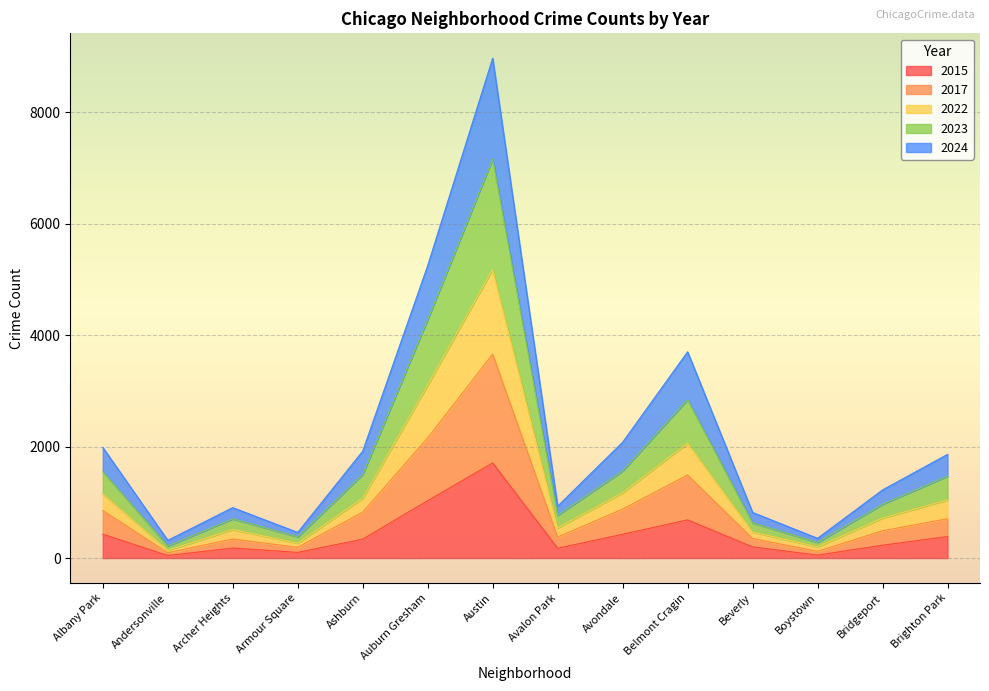

What is the total value across all series at Belmont Cragin?

3702